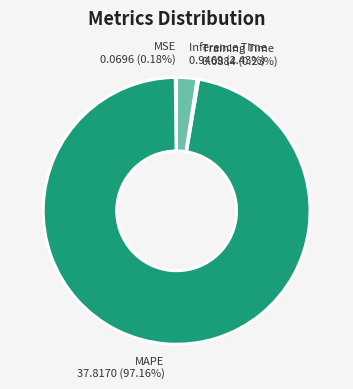

Is there a majority slice in this chart?

Yes